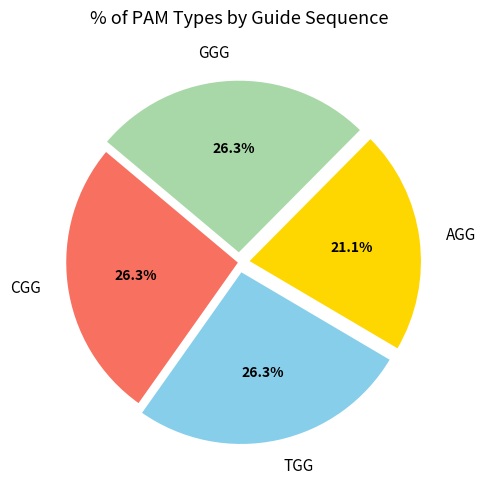

Do GGG and CGG together represent more than half of the pie?

Yes